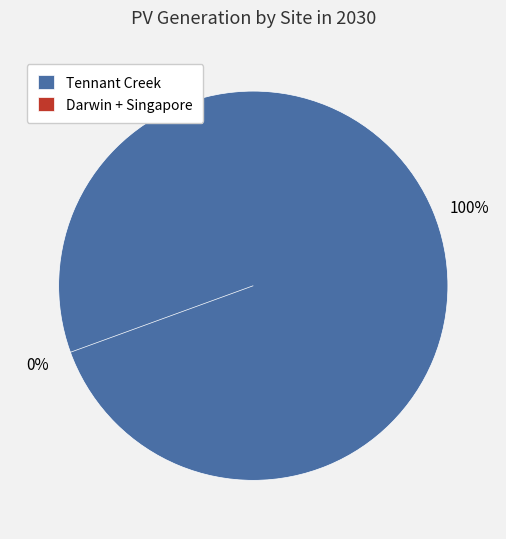

Is there any slice that represents more than half of the pie?

Yes